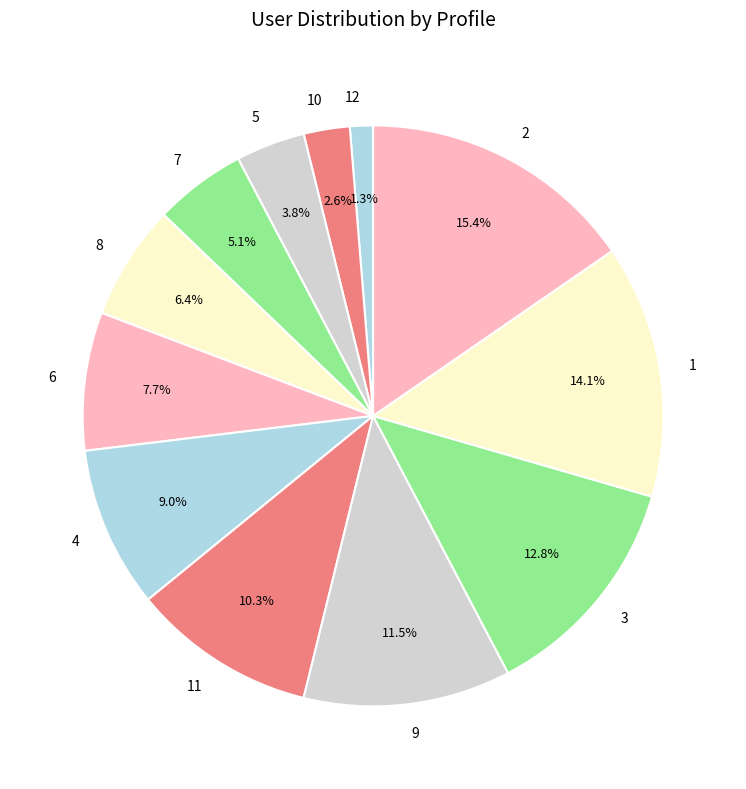

To the nearest percent, what is the difference between the largest and smallest slice percentages?

14%